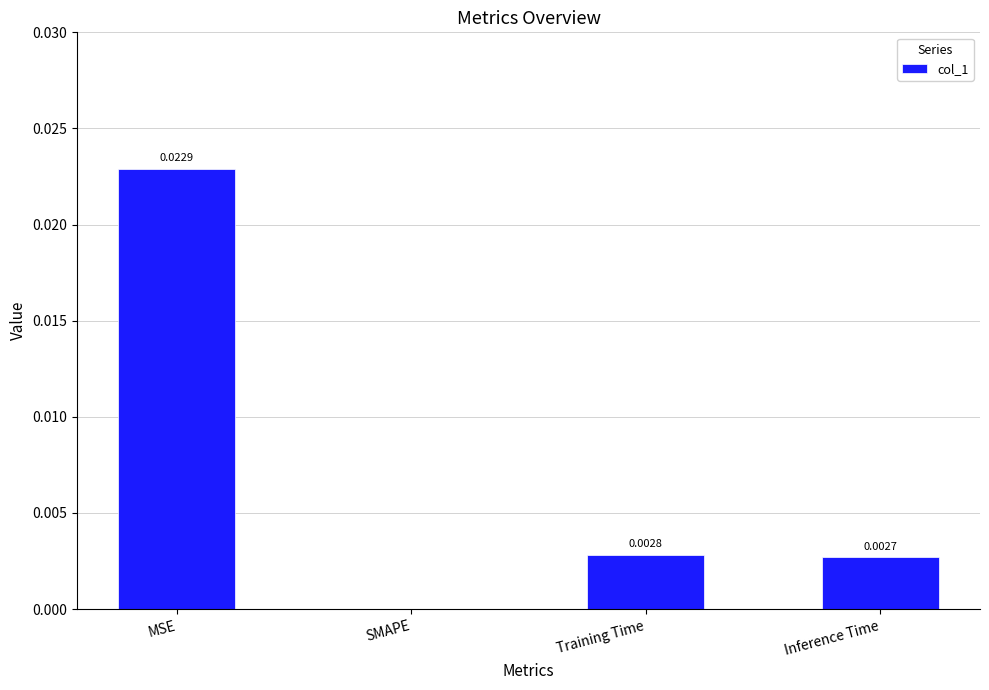

Between Training Time and Inference Time, which is larger?

Training Time